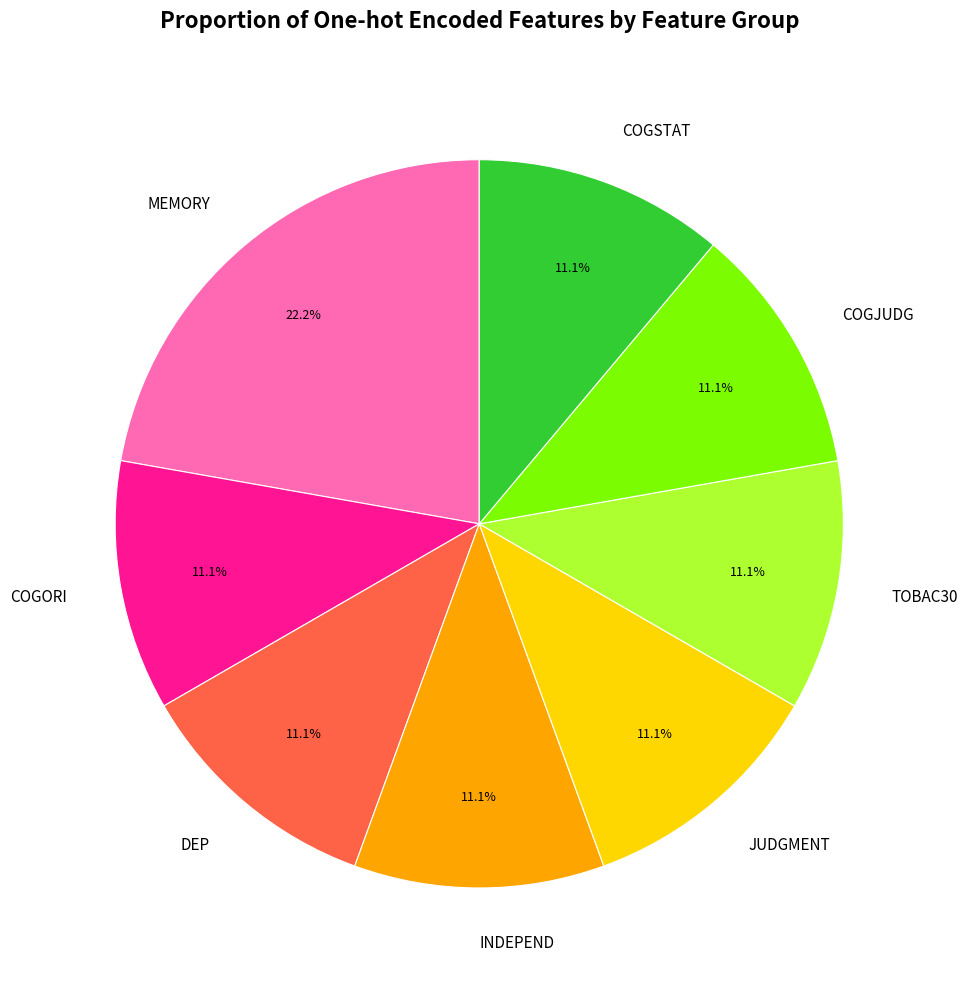

Does any single category account for the majority?

No